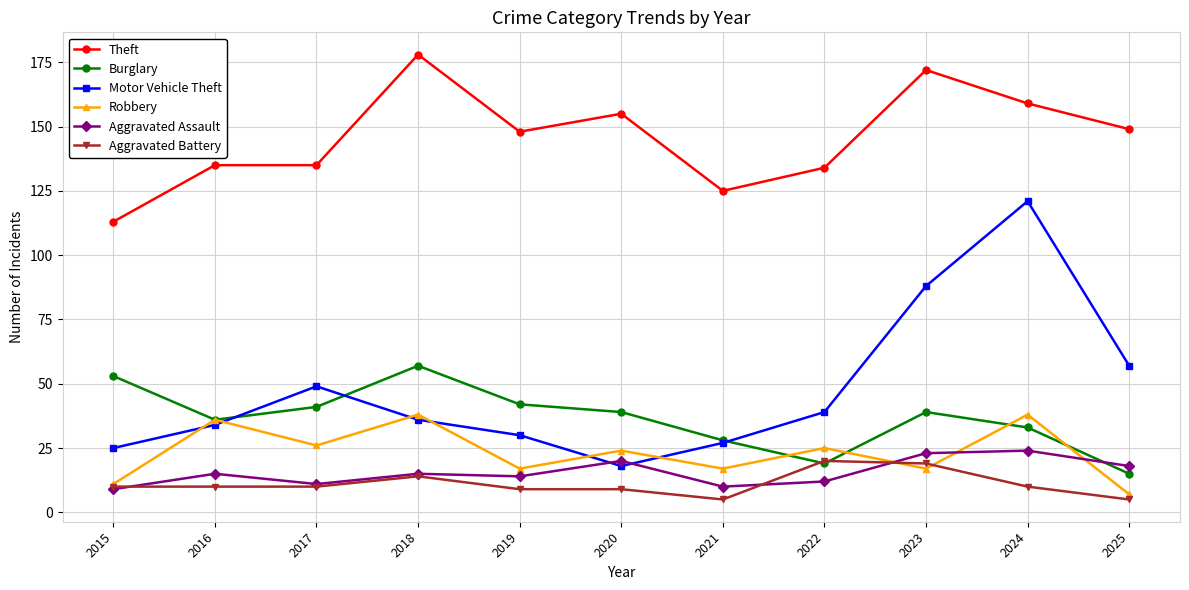

Reading left to right, list all the values displayed in this chart.

Theft: 113	135	135	178	148	155	125	134	172	159	149
Burglary: 53	36	41	57	42	39	28	19	39	33	15
Motor Vehicle Theft: 25	34	49	36	30	18	27	39	88	121	57
Robbery: 11	36	26	38	17	24	17	25	17	38	7
Aggravated Assault: 9	15	11	15	14	20	10	12	23	24	18
Aggravated Battery: 10	10	10	14	9	9	5	20	19	10	5